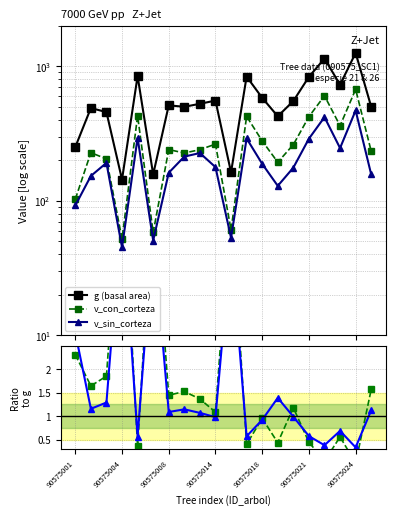

How many interior local valleys does the bal ratio series have?

8